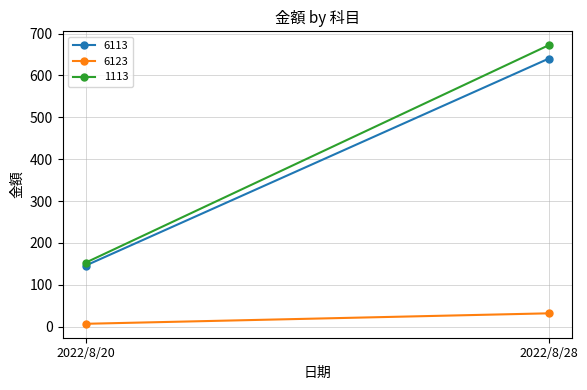

What is the difference between the highest and lowest values at 2022/8/20?

146